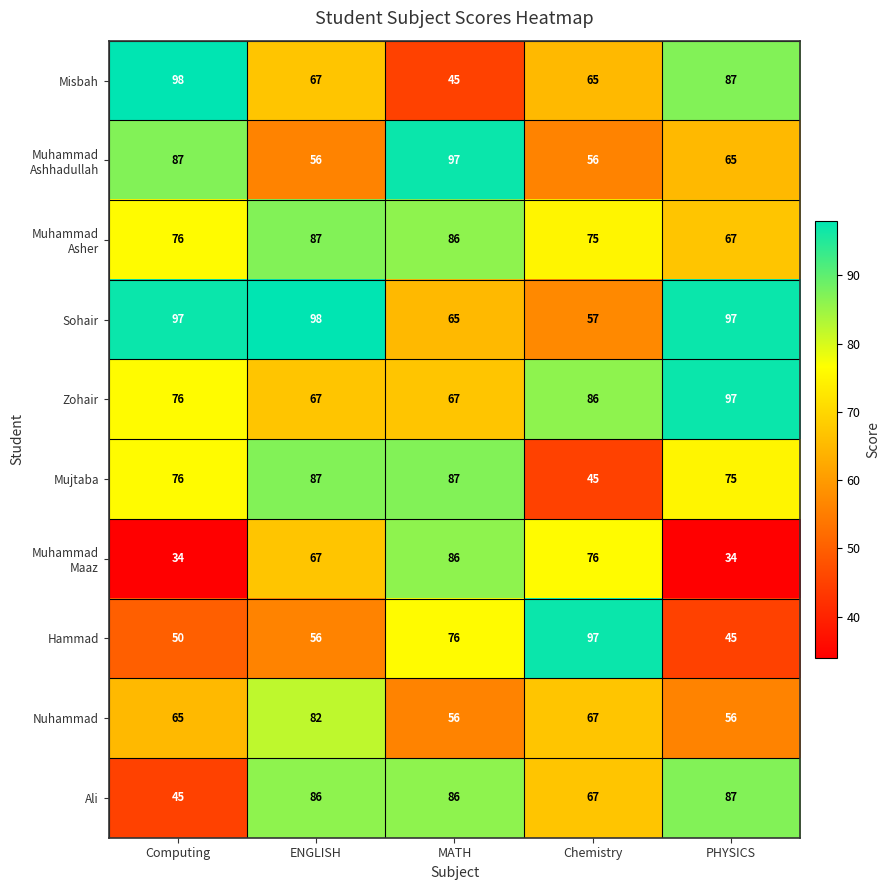

Between Computing and Chemistry, which series saw the biggest shift?

Hammad